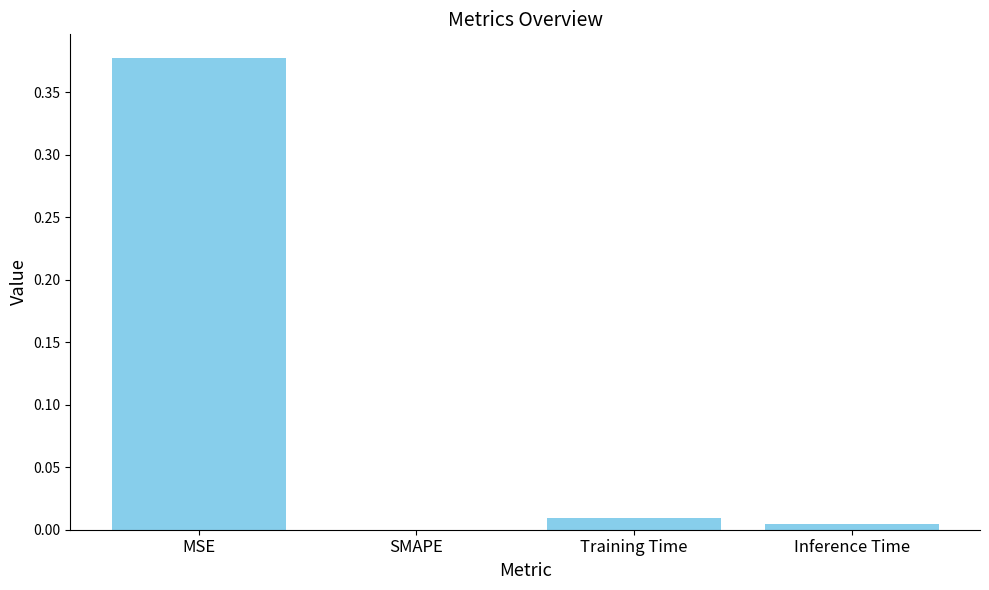

Which label corresponds to the largest value in the chart?

MSE